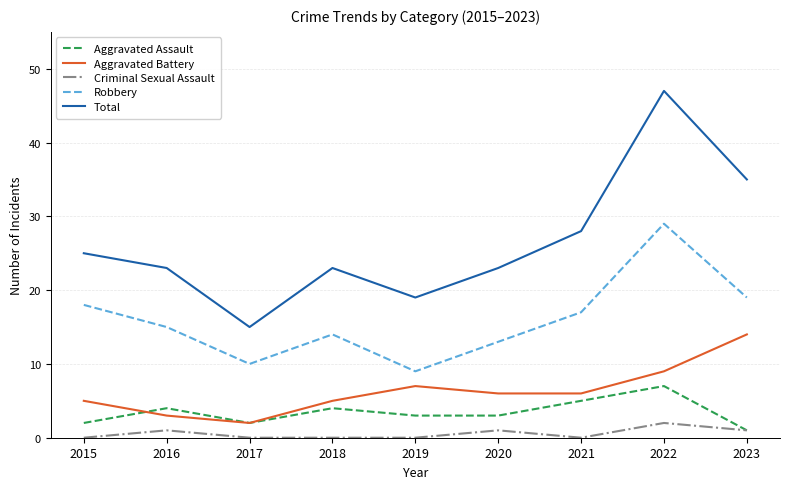

The Robbery series shows 18 at 2015. True or false?

True